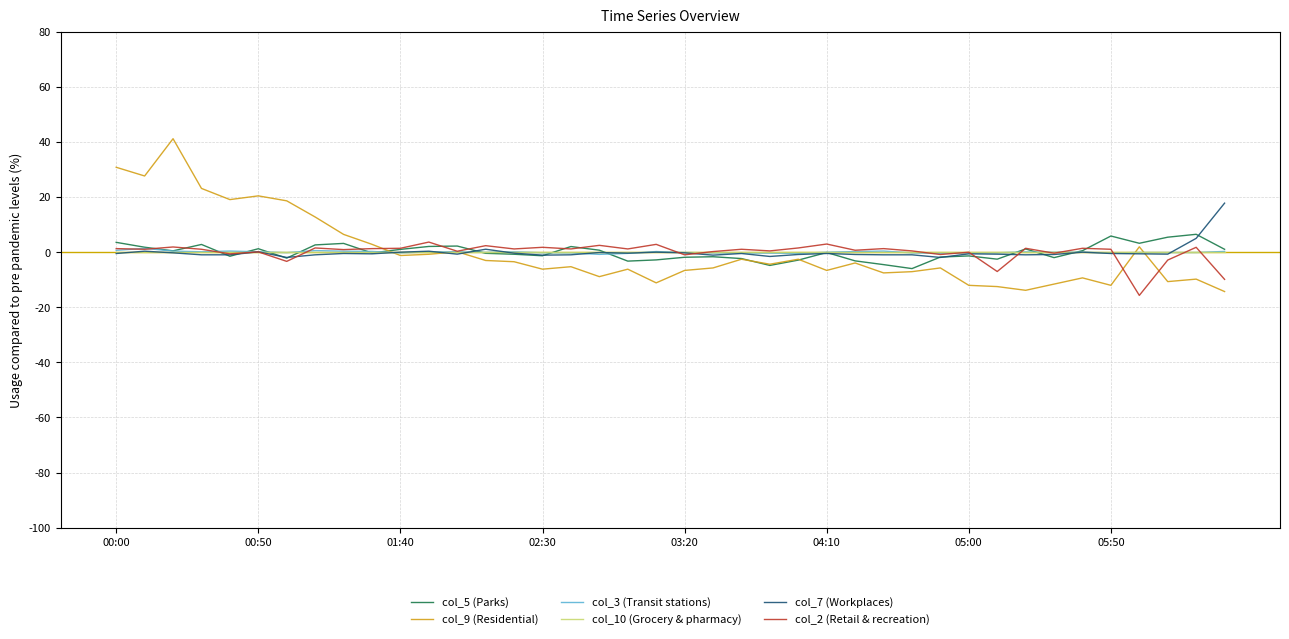

How many lines are shown in the chart?

6